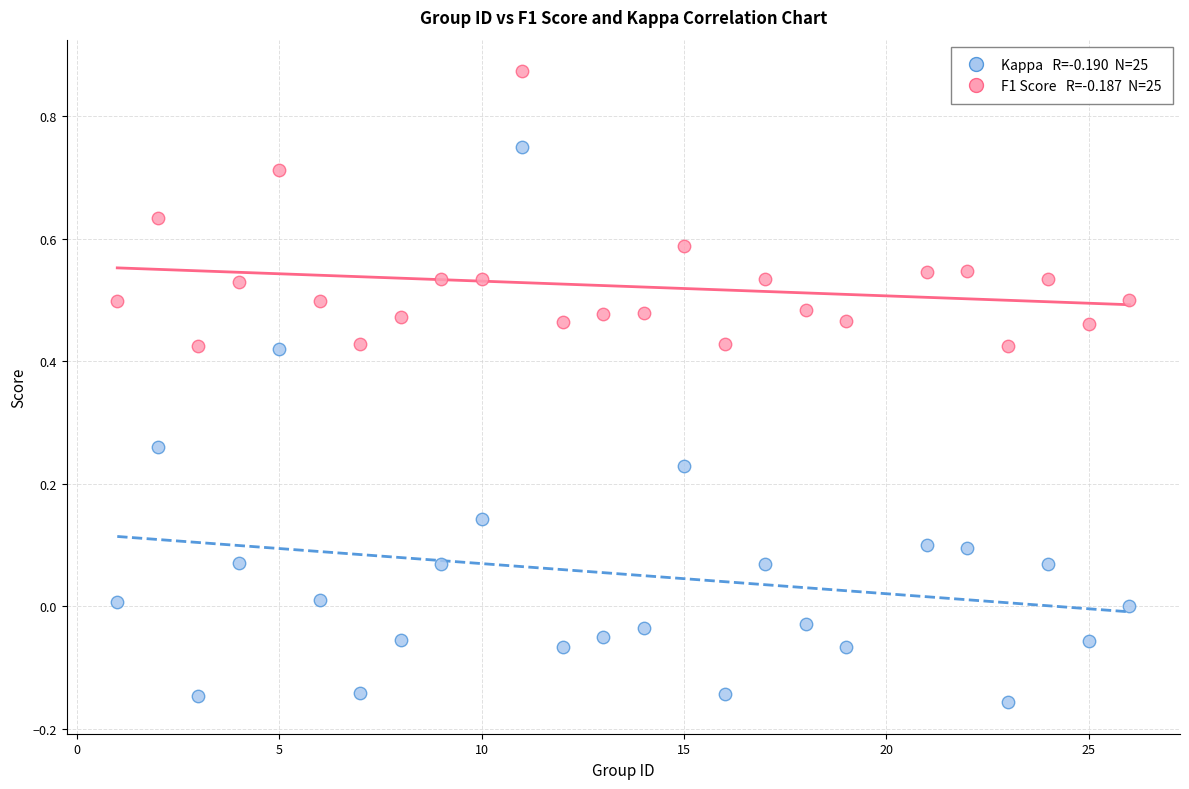

Across all data points, what is the range of Y values (max minus min)?

1.0